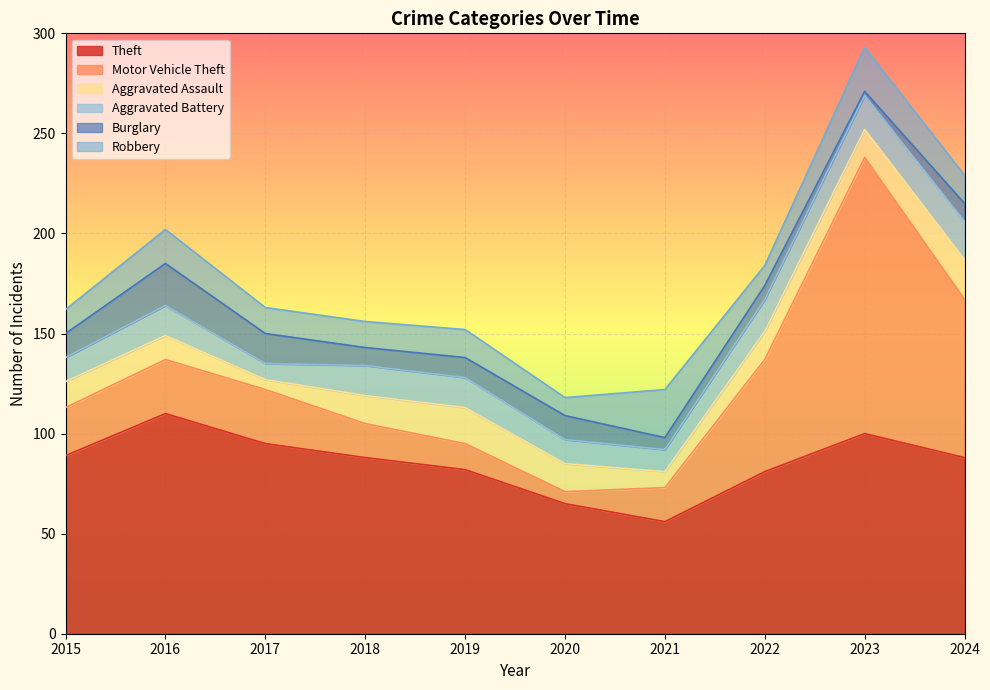

What is the lowest value of the Aggravated Battery series?

8